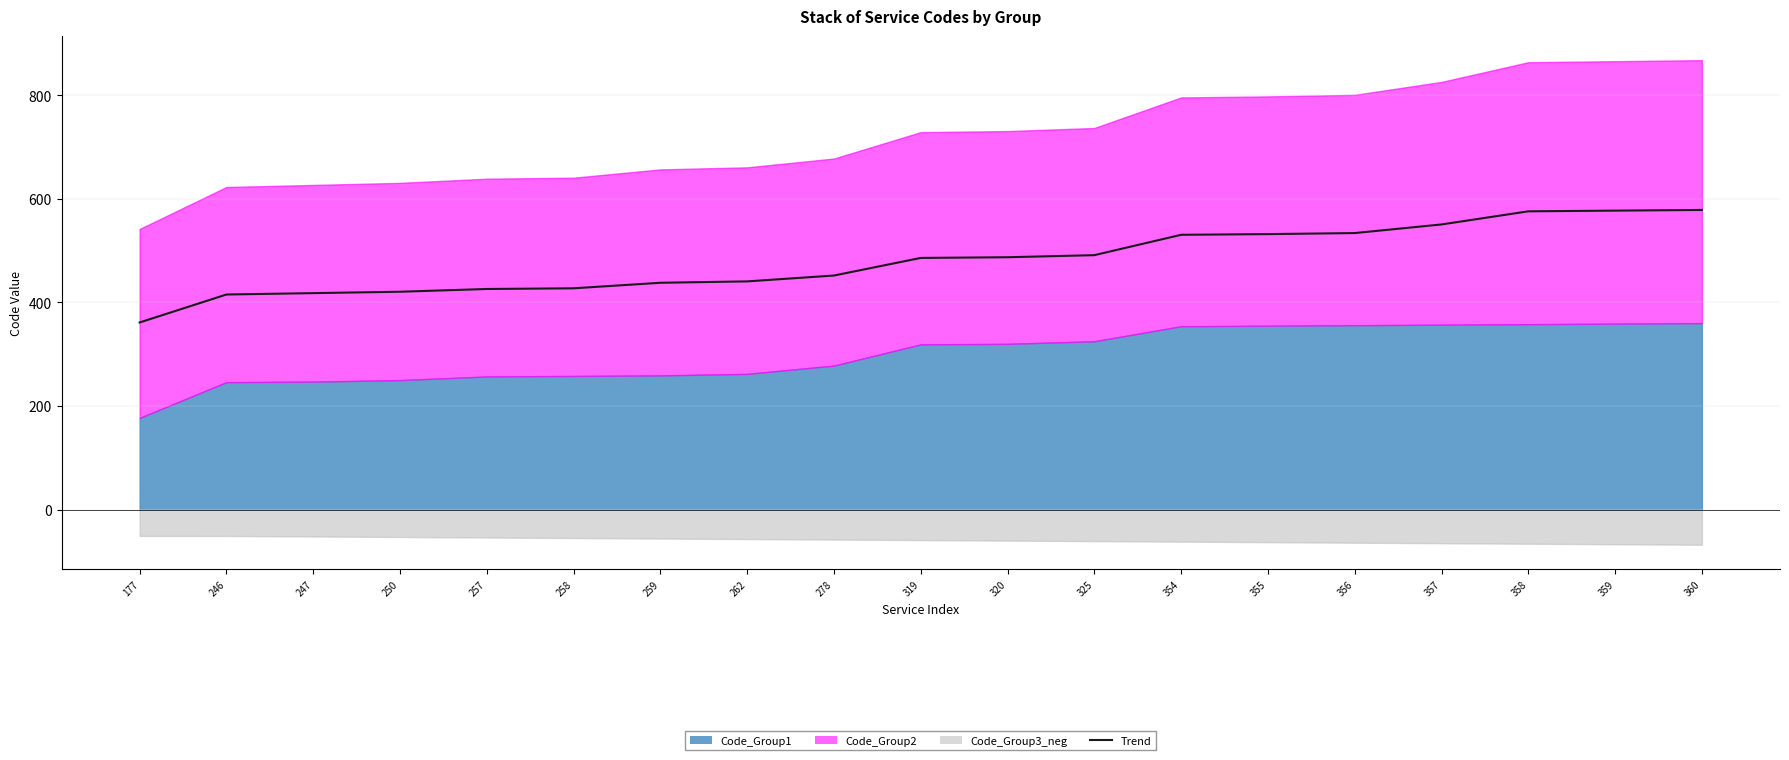

At which label is the value closest to 470?

319